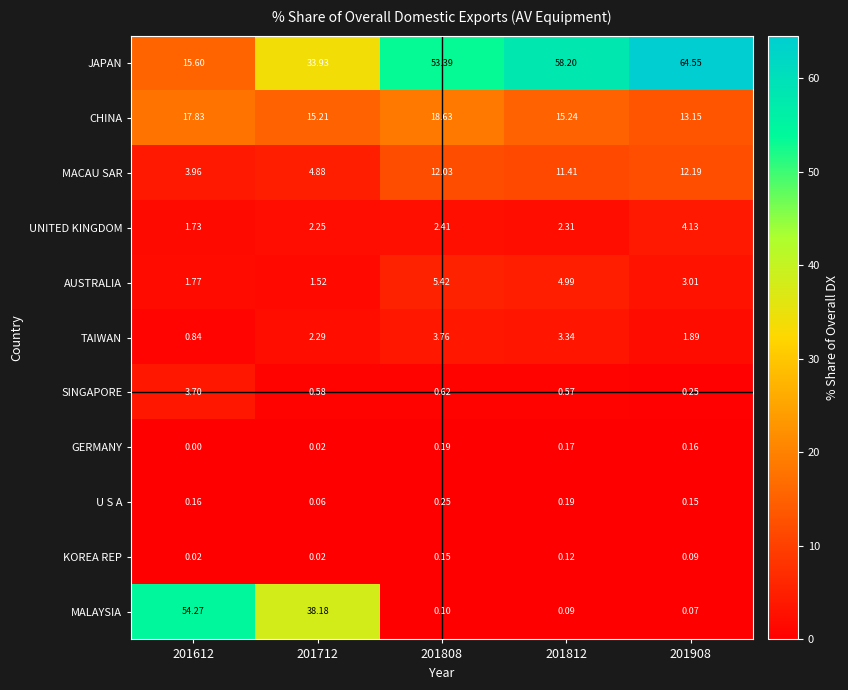

Which series has the largest range (max minus min)?

MALAYSIA